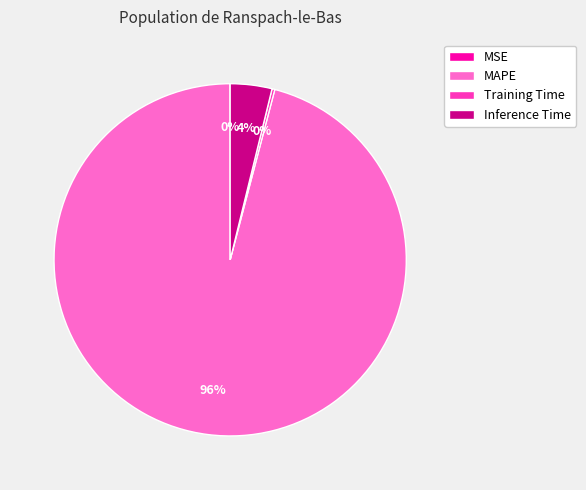

Which category has the biggest portion of the pie?

MAPE